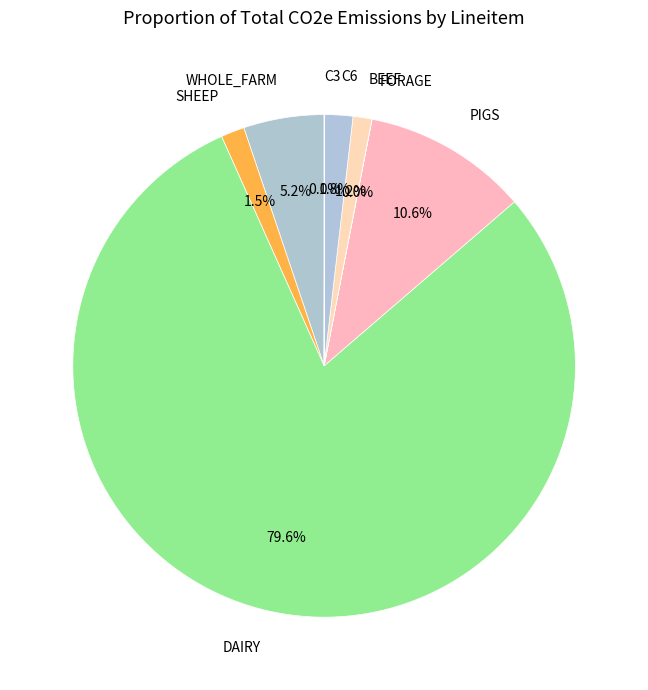

To the nearest percent, what portion does WHOLE_FARM represent?

5%